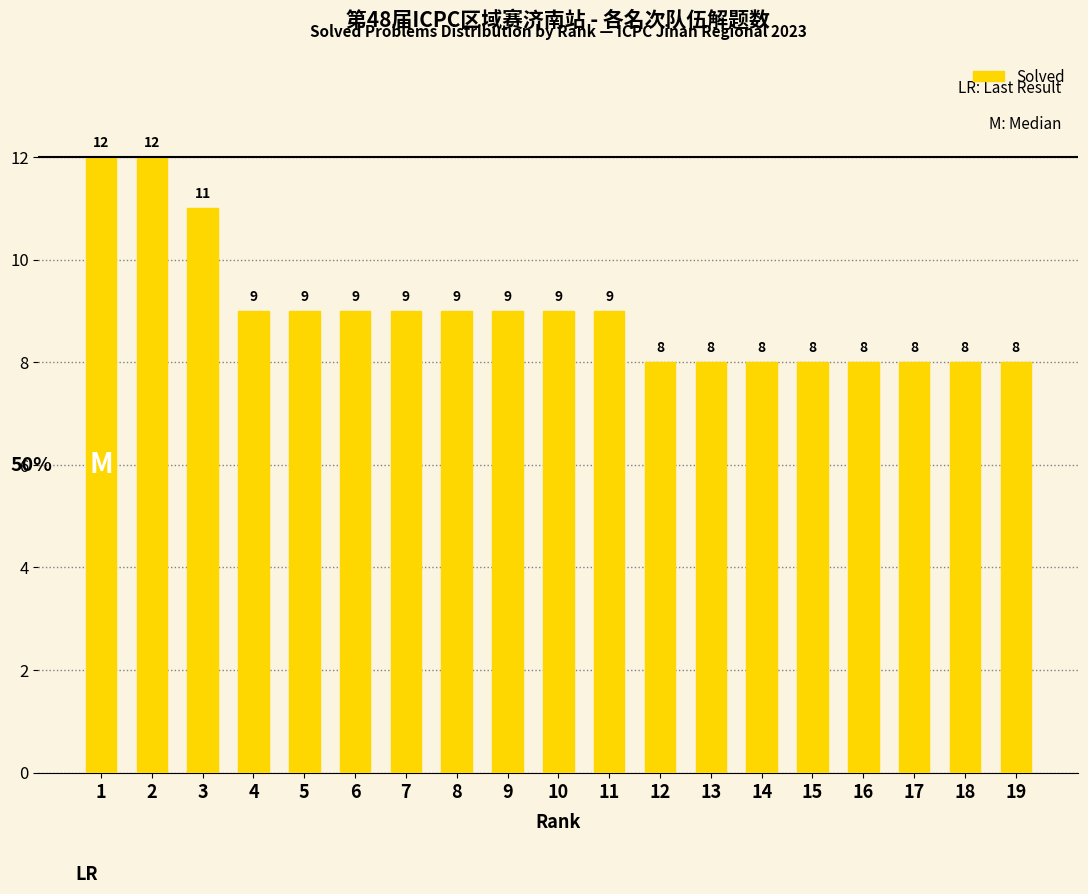

Is it true that the value at 14 is 11?

False